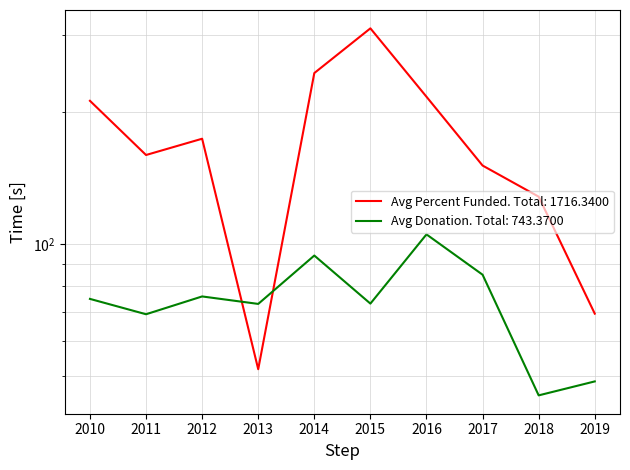

What is the minimum value shown in the chart?

45.1